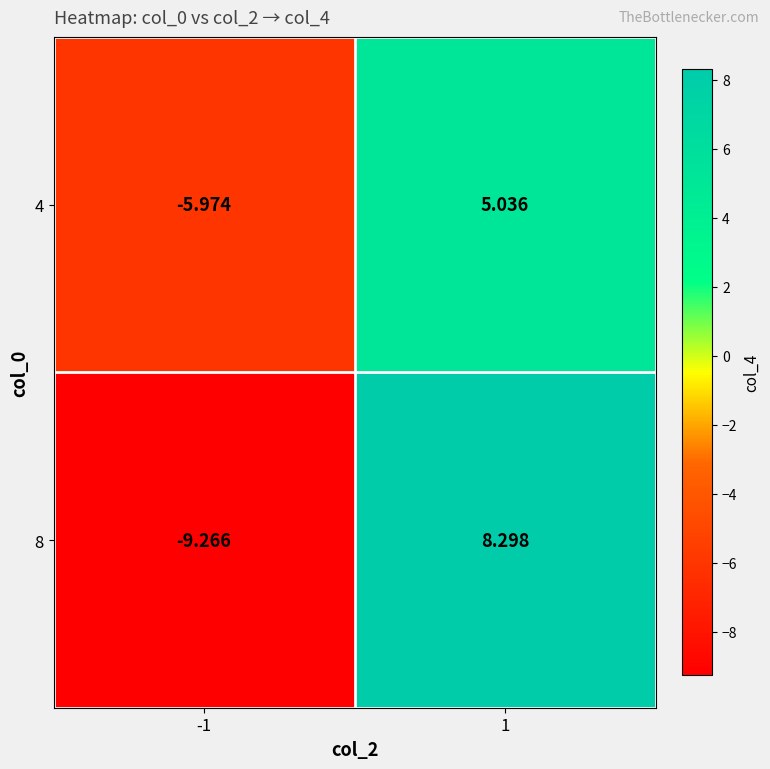

At how many categories does at least one series exceed -1?

1